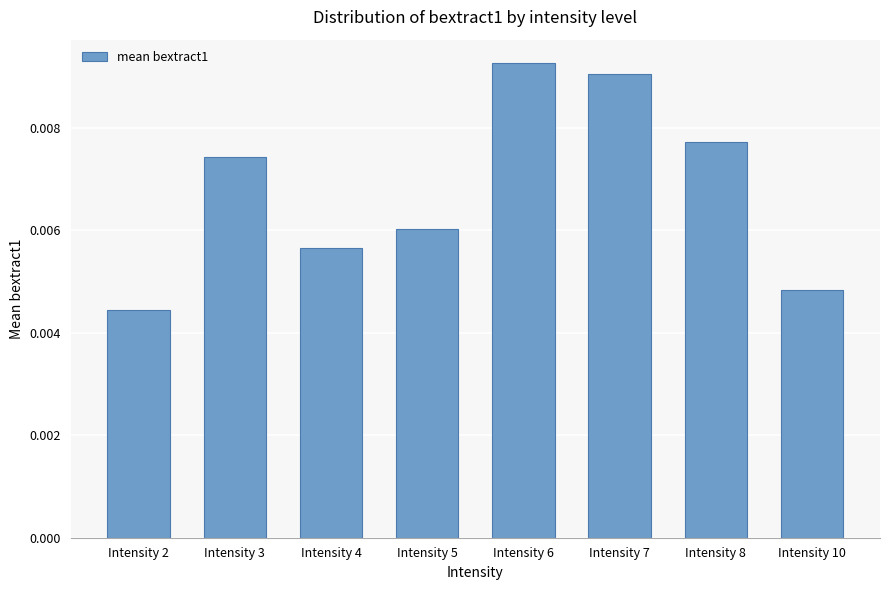

At which label is the value closest to 0?

Intensity 2